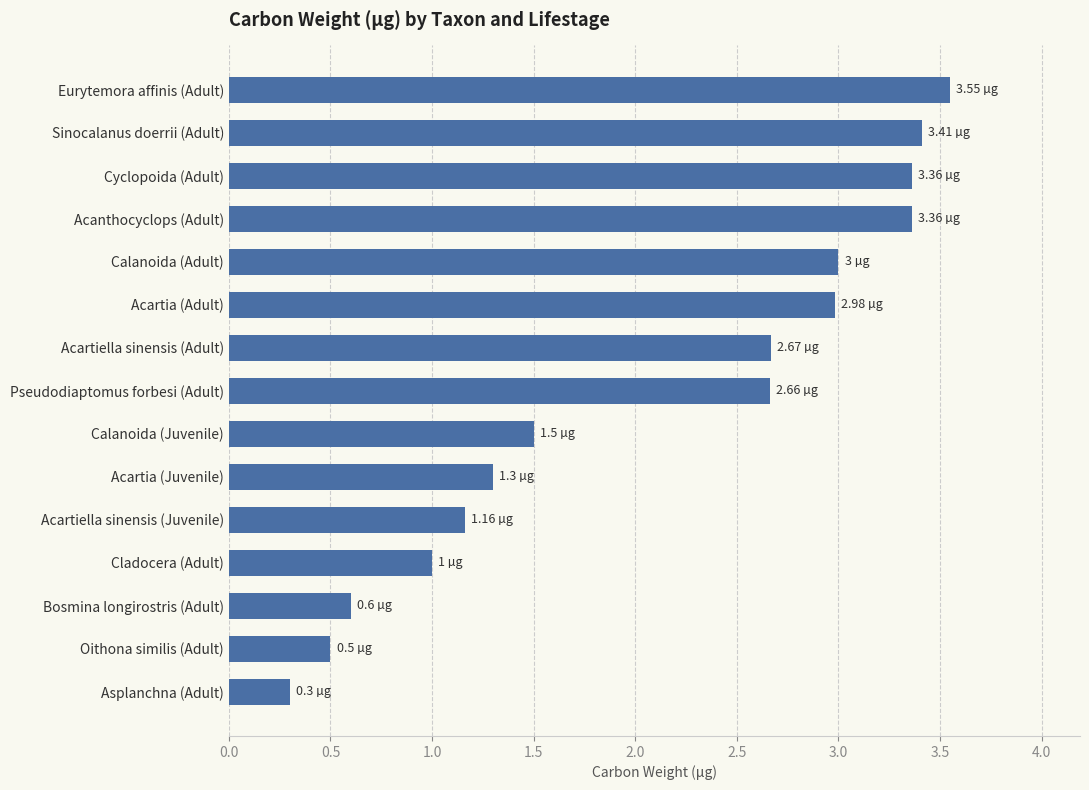

Are the bars horizontal?

Yes